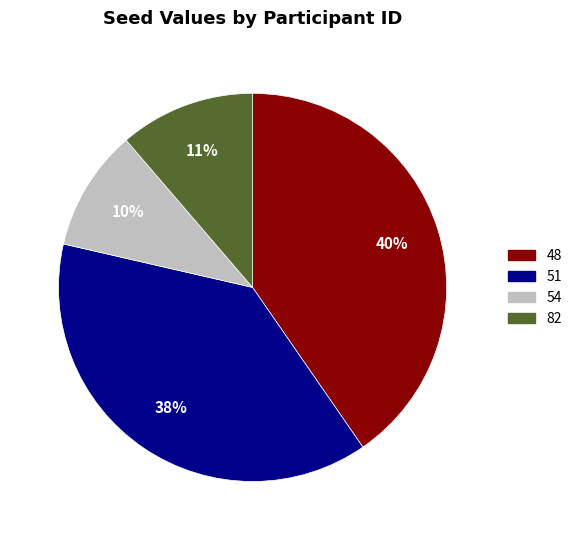

Rank the categories by value from highest to lowest.

48, 51, 82, 54